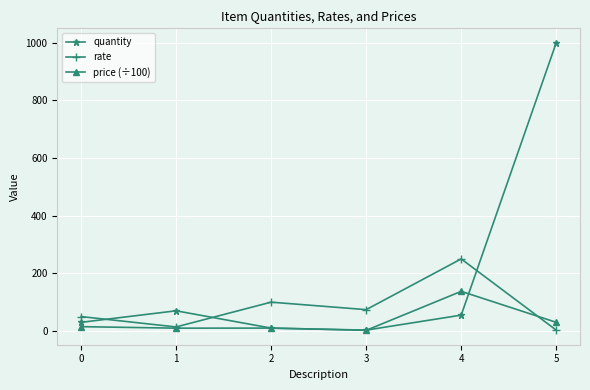

How many values in the price (÷100) series are below 15?

3